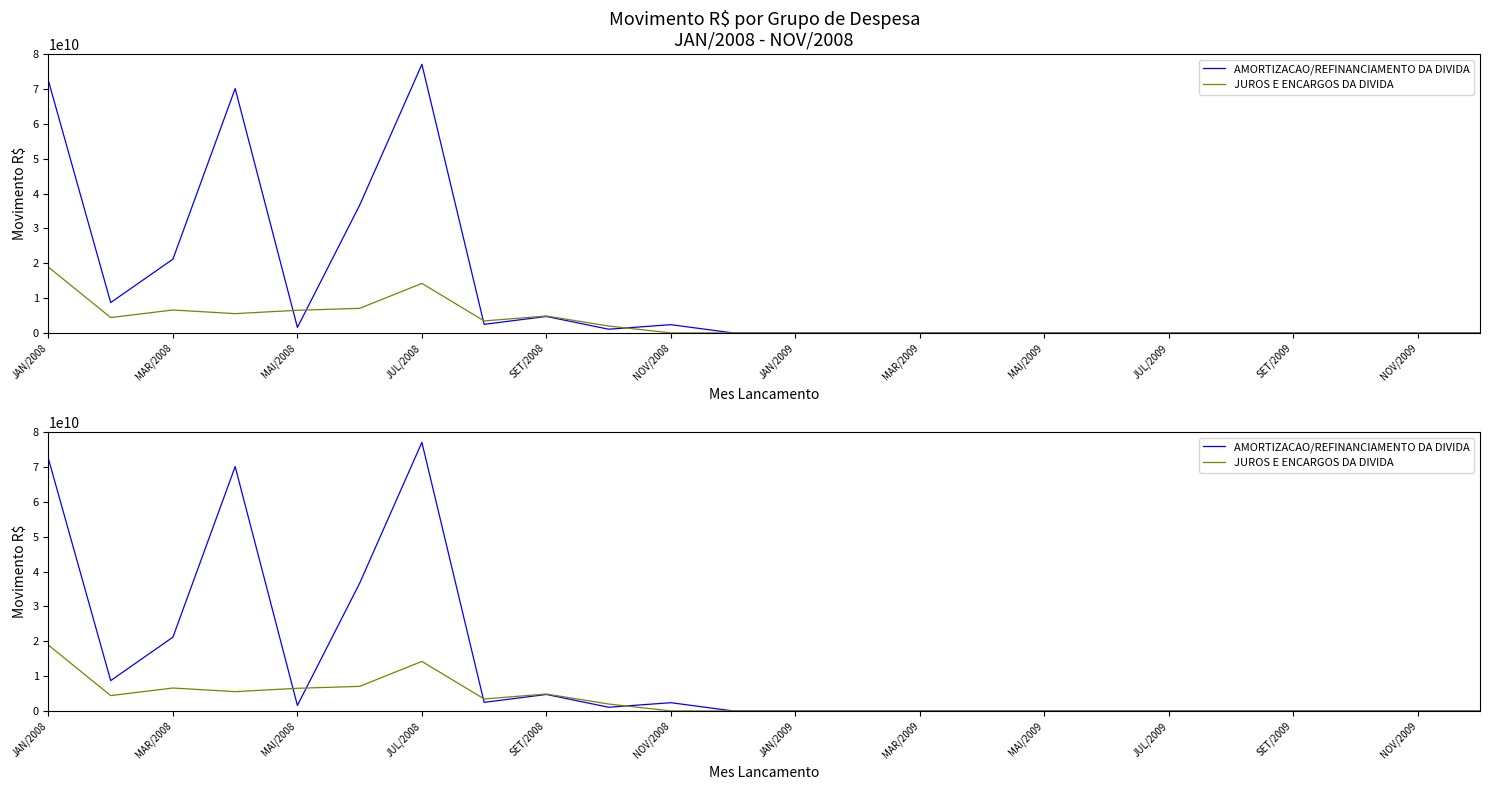

What is the maximum value for AMORTIZACAO/REFINANCIAMENTO DA DIVIDA?

77072783541.7